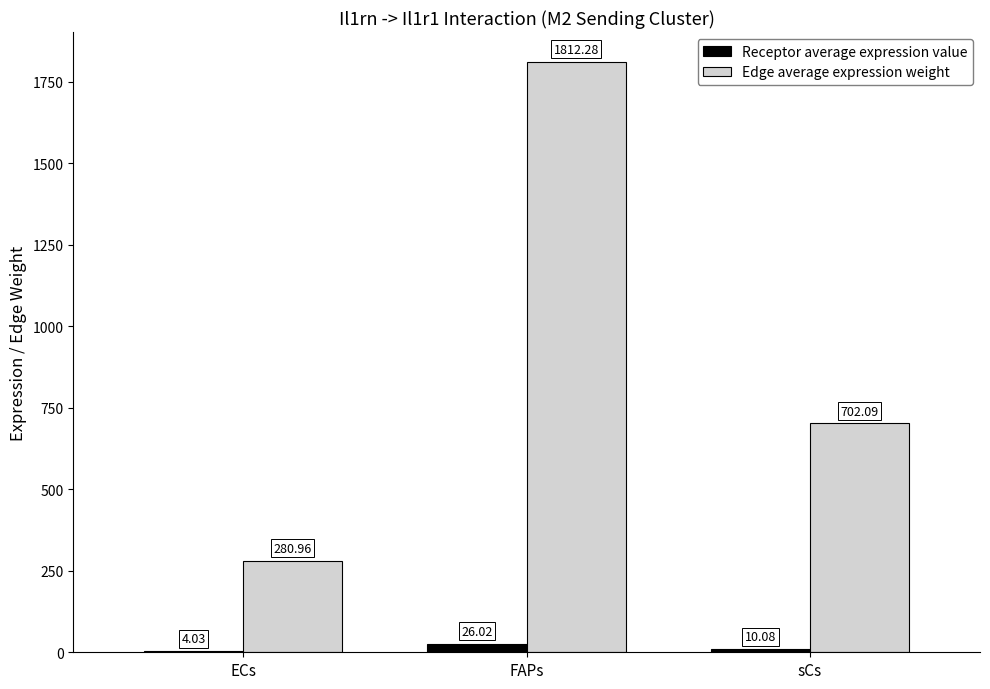

Read the Edge average expression weight value at ECs.

281.0